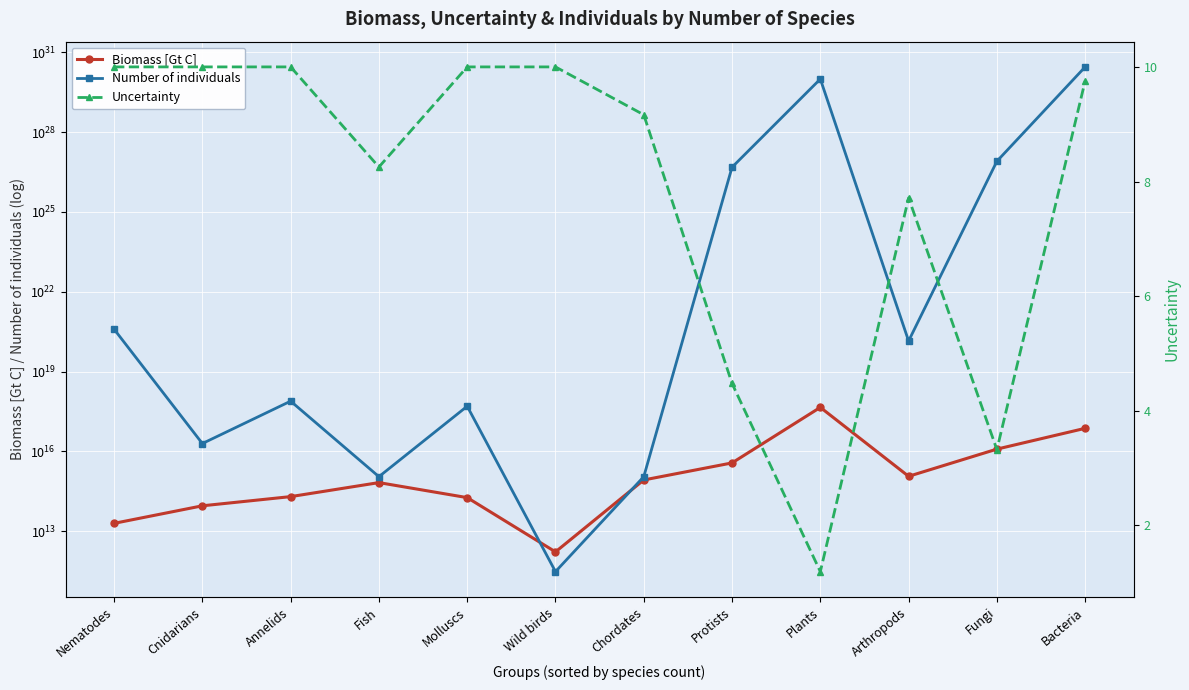

True or false: Uncertainty and Biomass [Gt C] cross at least once.

False